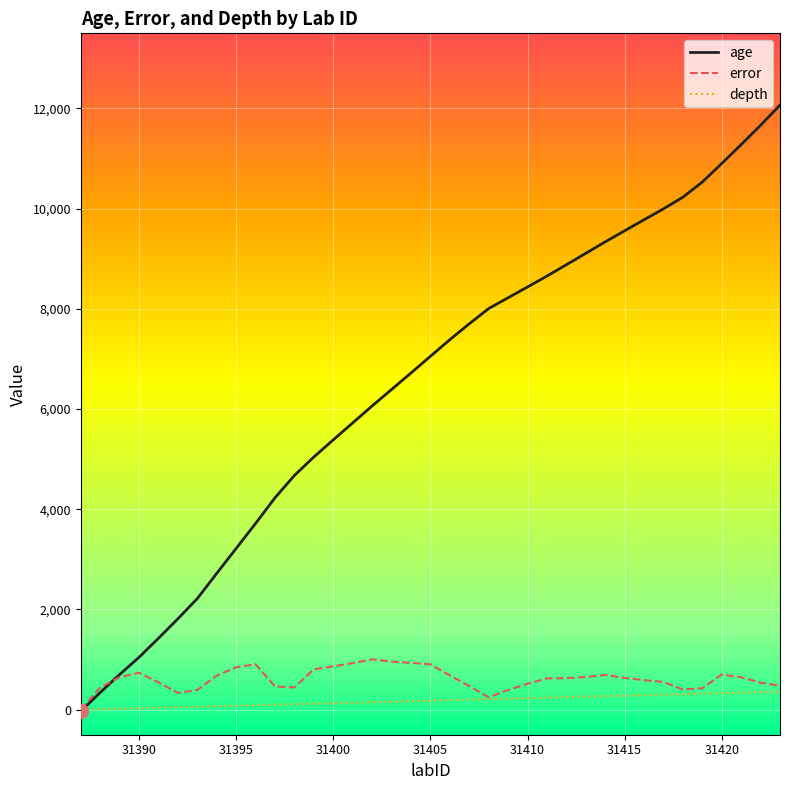

What is the maximum value shown in the chart?

12067.0